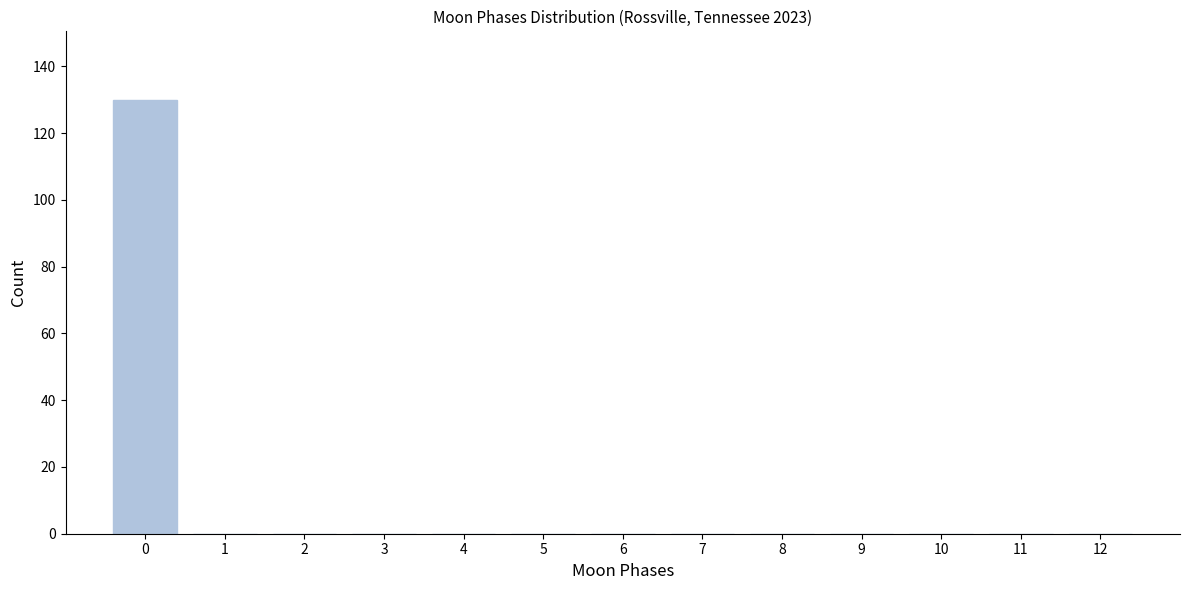

Reading left to right, what are all the values shown in this chart?

0=130	1=0	2=0	3=0	4=0	5=0	6=0	7=0	8=0	9=0	10=0	11=0	12=0